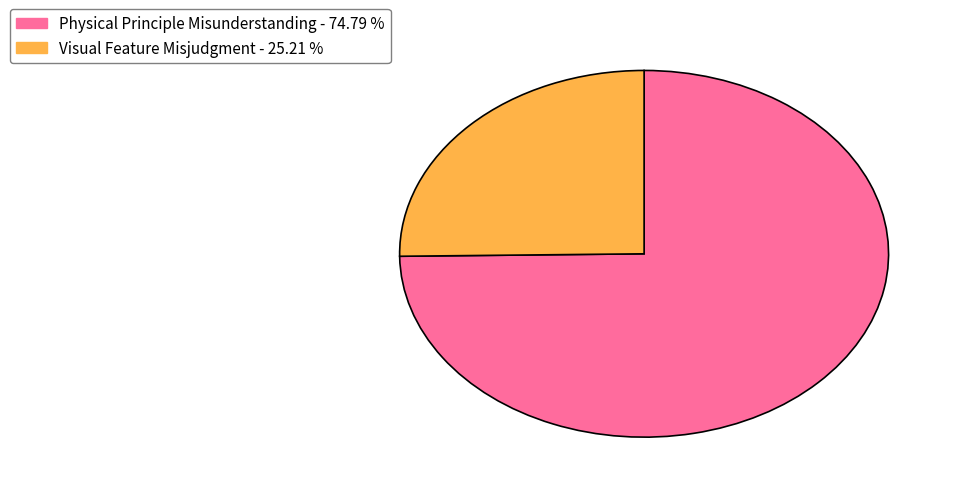

Does any single category account for the majority?

Yes